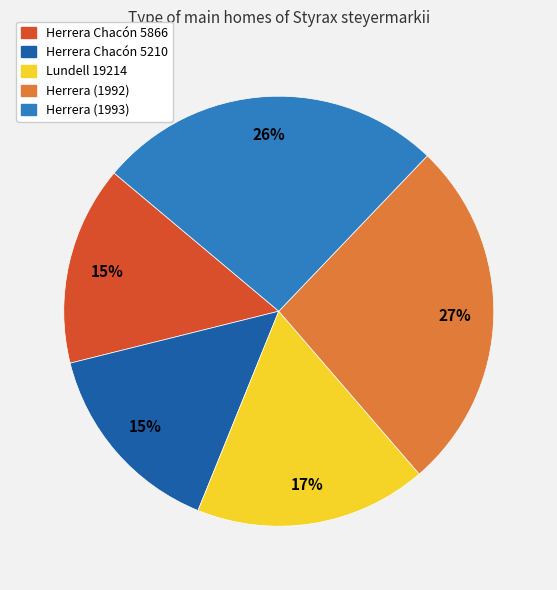

Does Herrera Chacón 5866 account for over 50% of the chart?

No